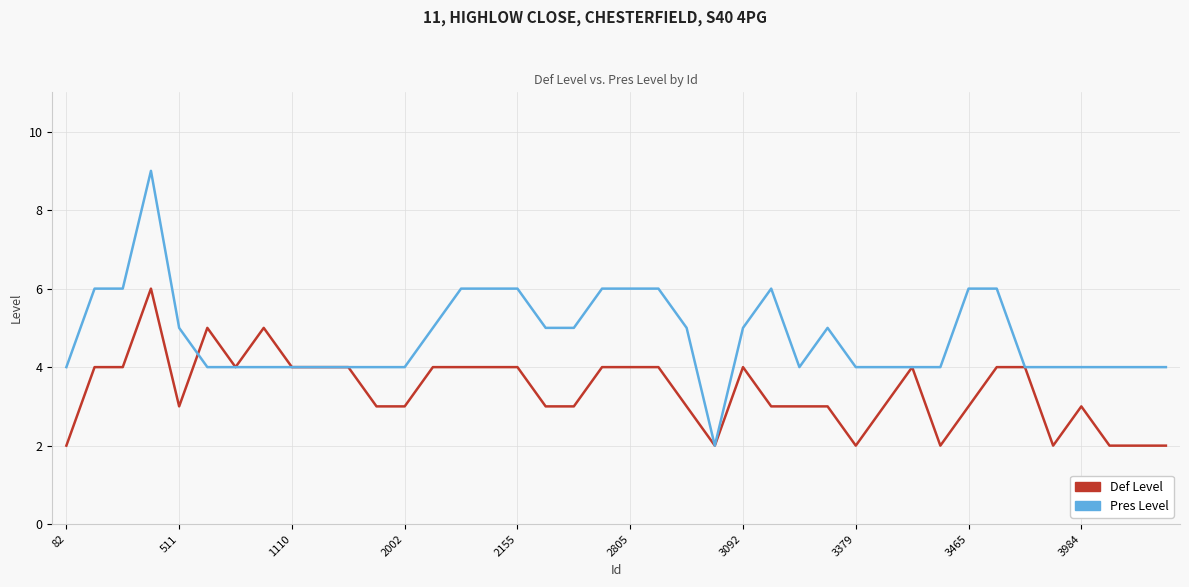

Which series has the widest spread of values?

Pres Level